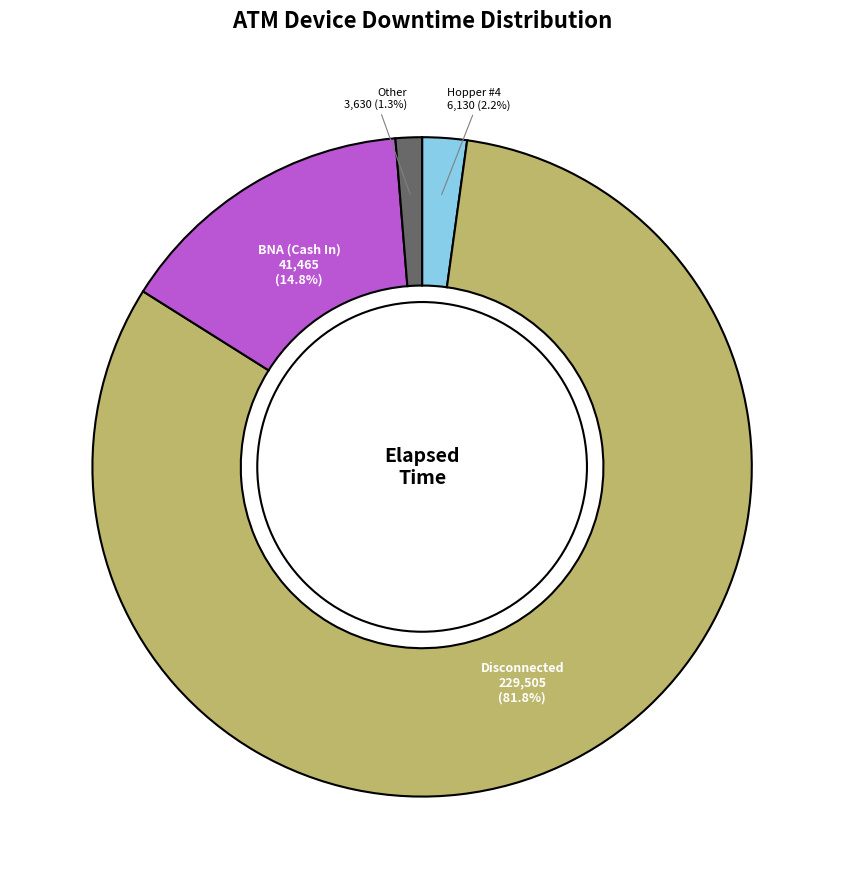

Between Other and Hopper #4, which is larger?

Hopper #4